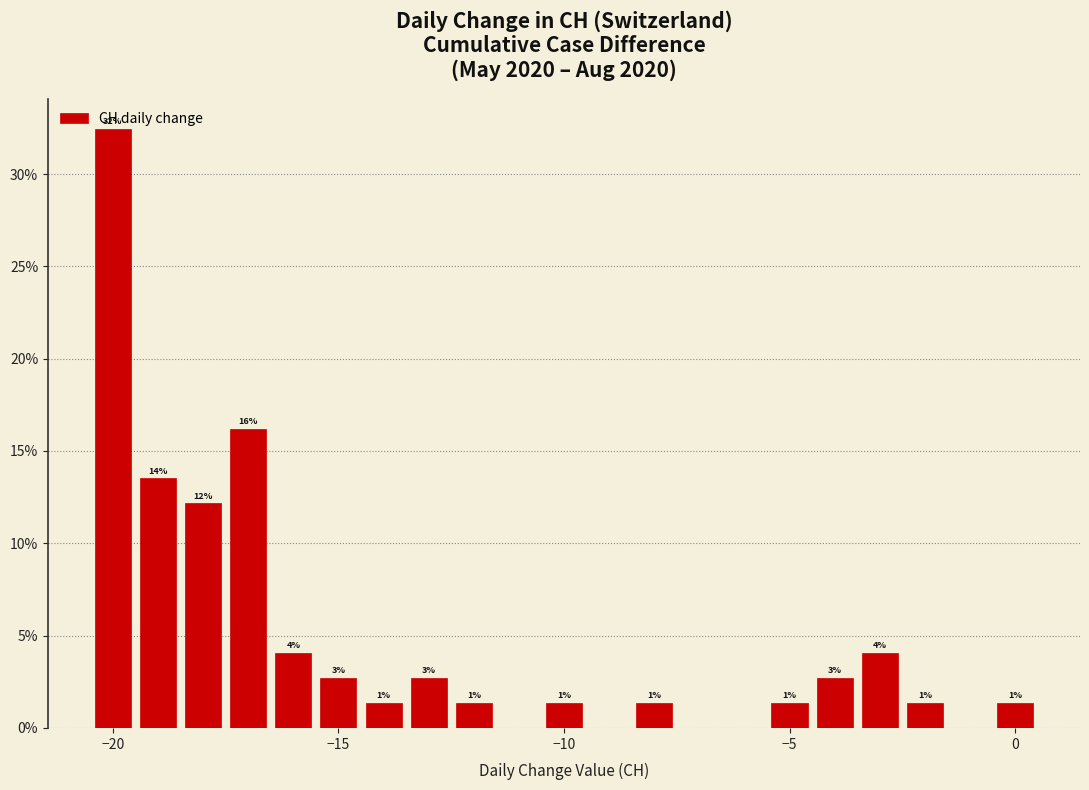

Read against the x-axis, roughly where is the centre of the tallest bar?

-20.0